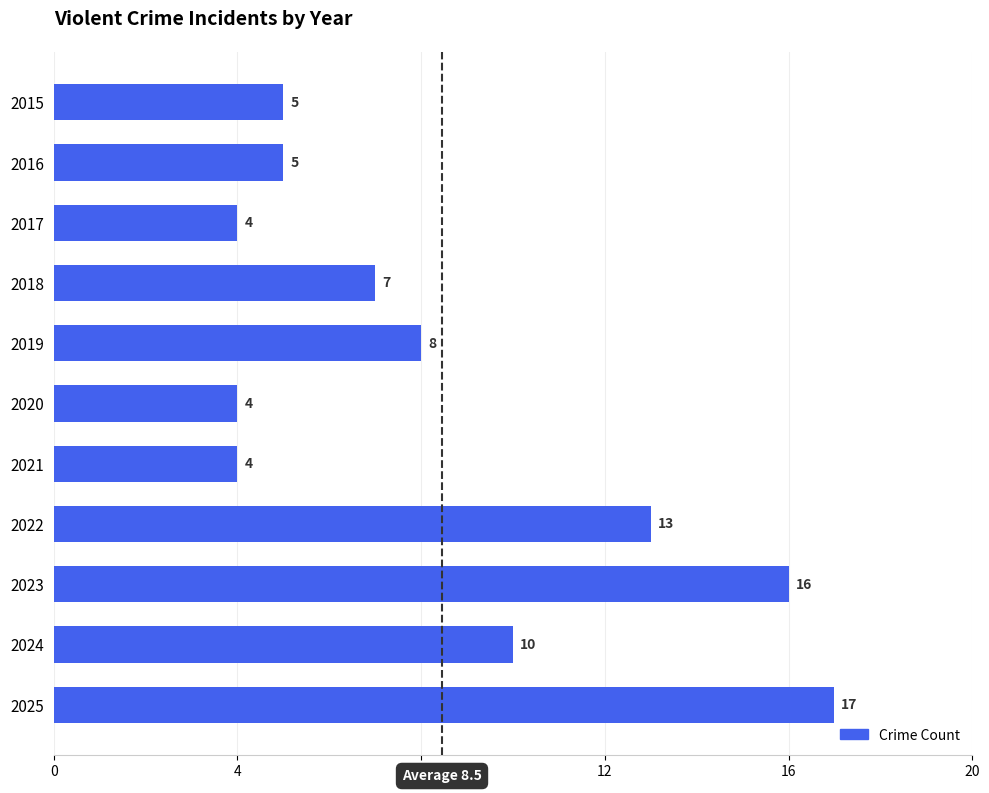

What is the difference between the values at 2022 and 2025?

4